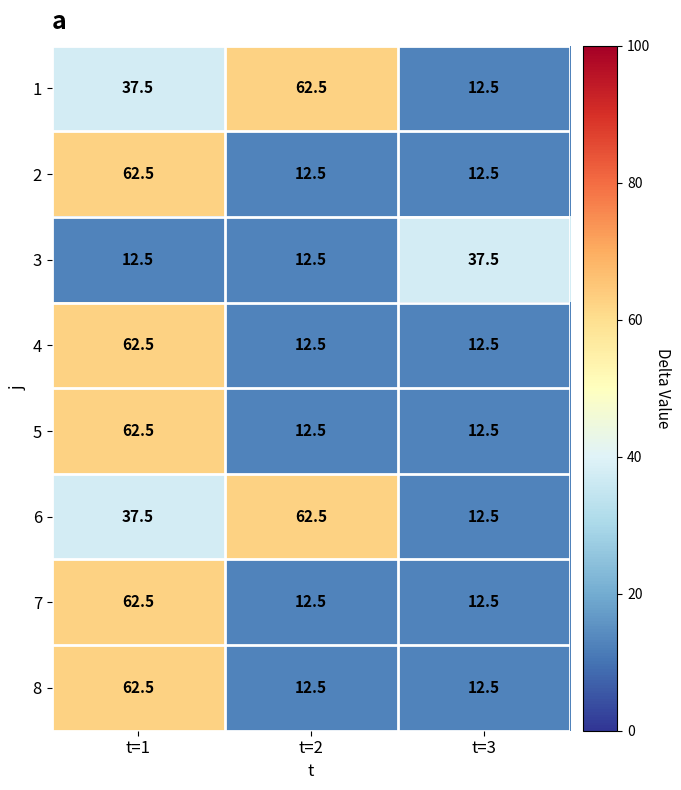

Count the number of categories in the chart.

3